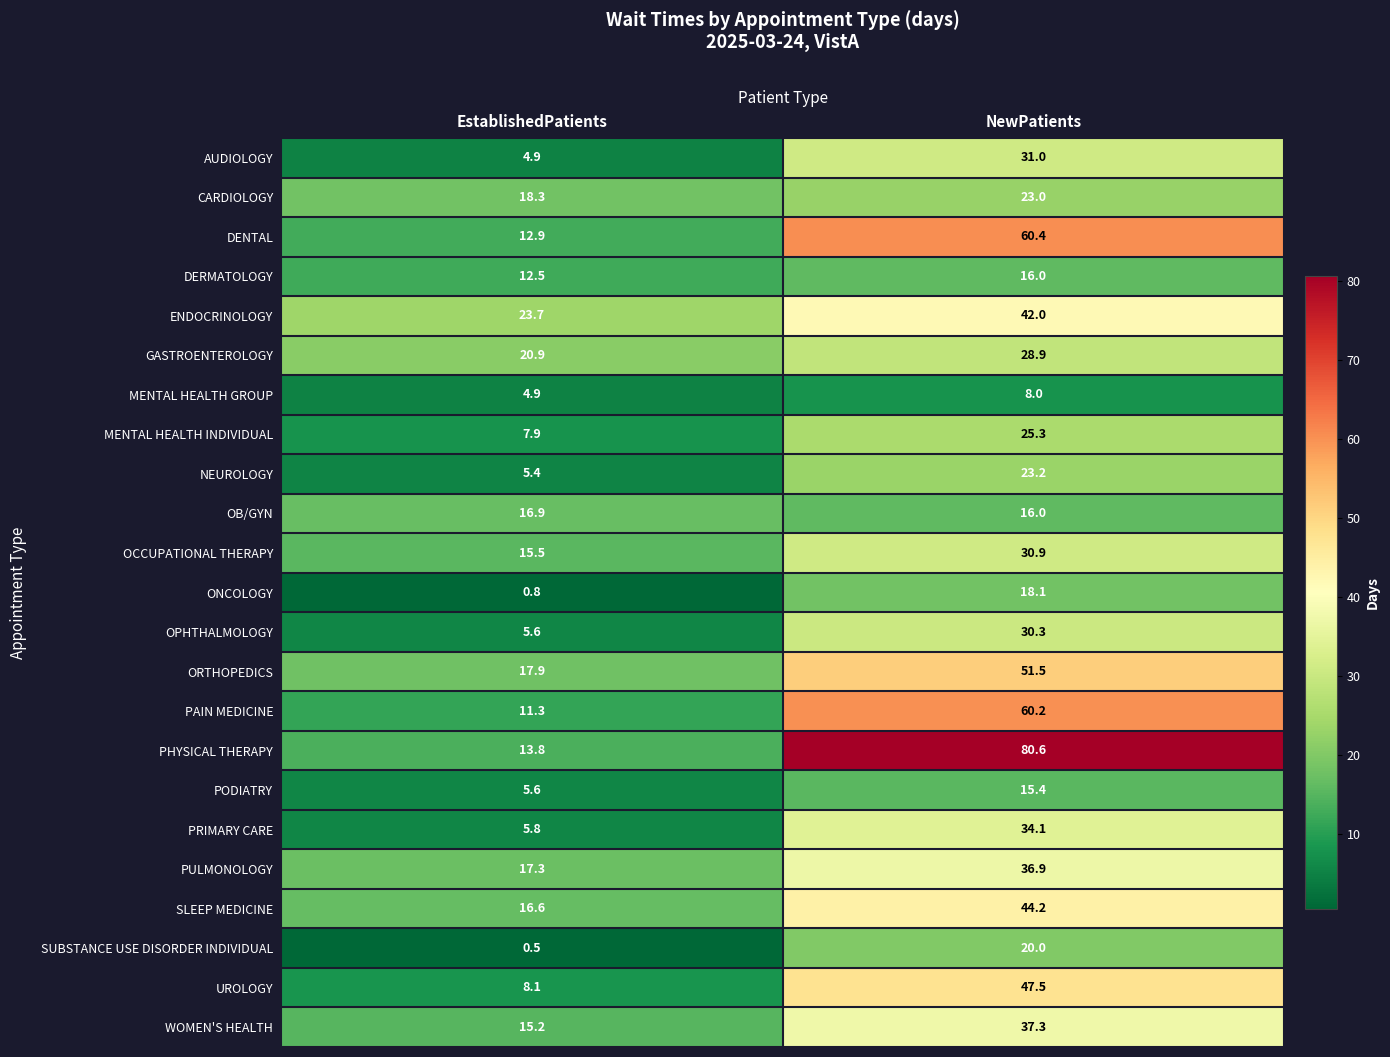

The WOMEN'S HEALTH series shows 23.8 at EstablishedPatients. True or false?

False